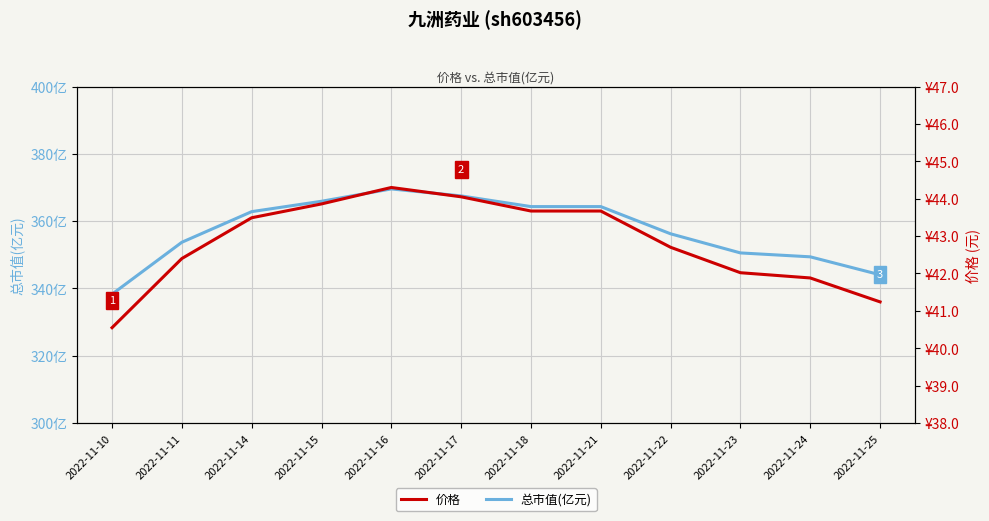

How many values in the 总市值(亿元) series are below 362?

6